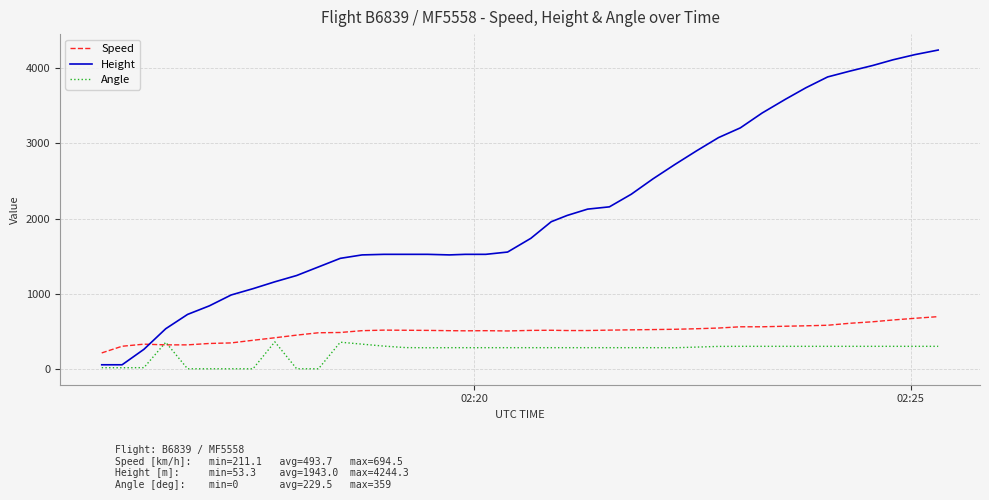

Rank the series by their maximum value, from lowest to highest.

Angle, Speed, Height